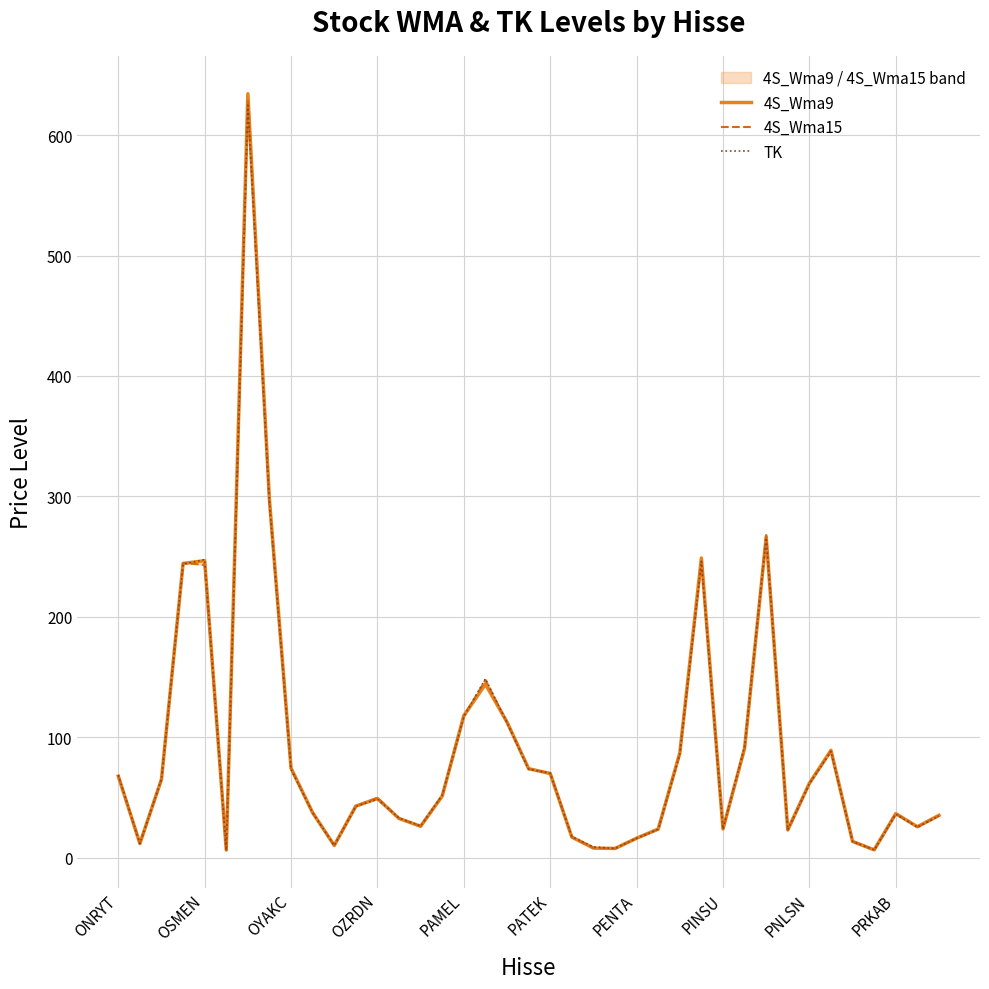

Which series ends up on top after the final intersection of TK and 4S_Wma15?

4S_Wma15